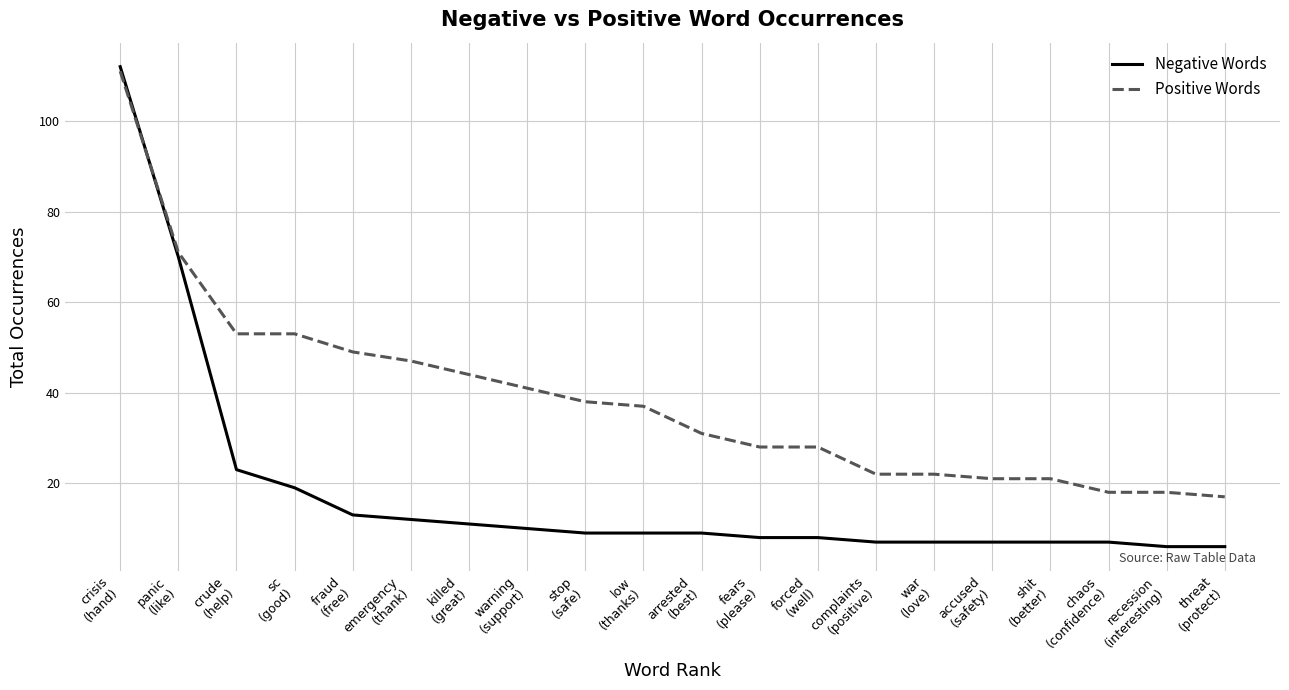

Which series has the largest total across all categories?

Positive Words